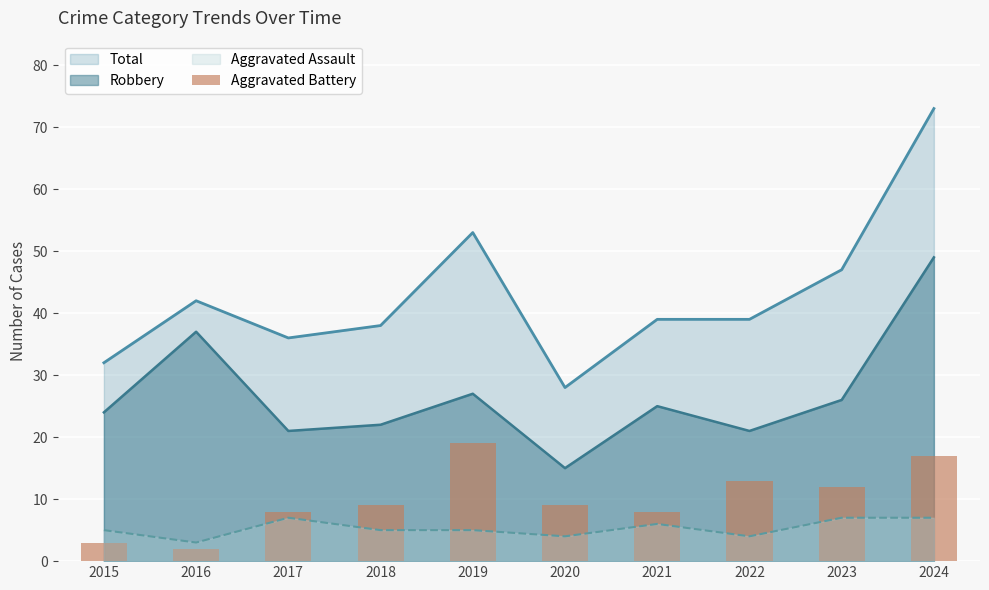

Rank the categories by value from highest to lowest.

2019, 2024, 2022, 2023, 2018, 2020, 2017, 2021, 2015, 2016